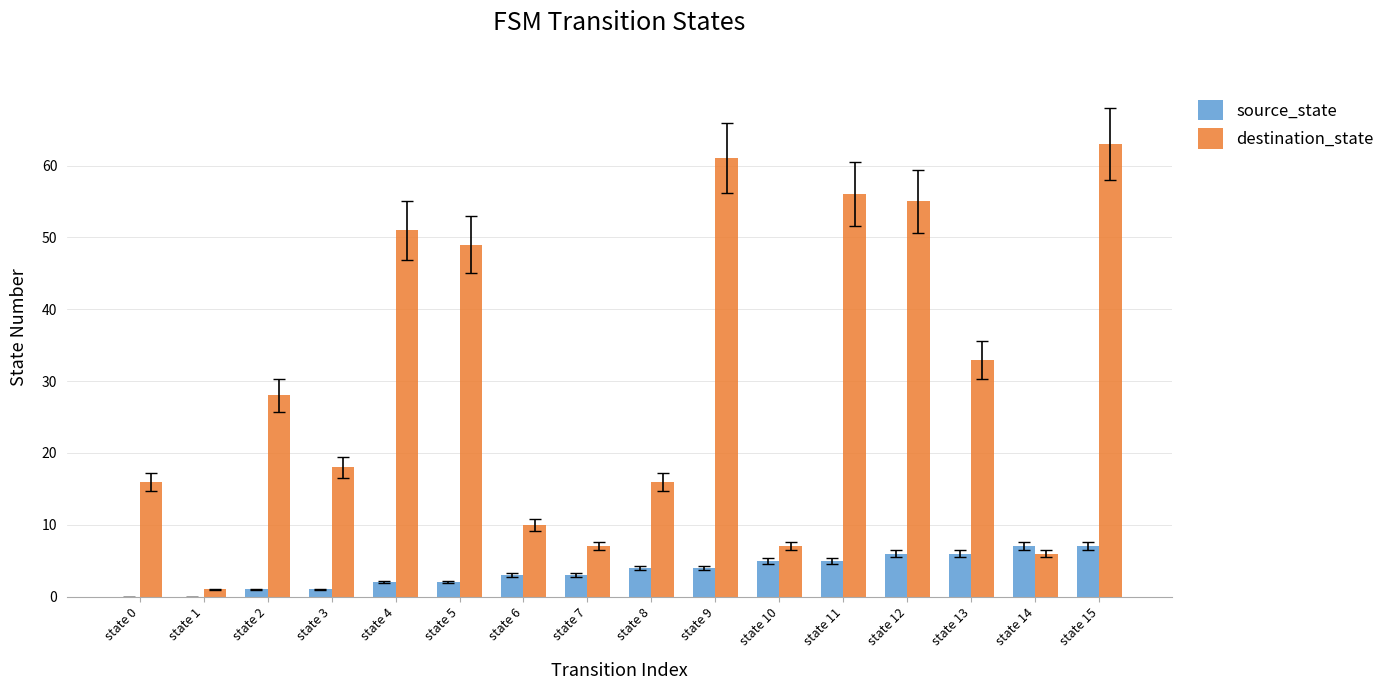

Which series changed the most between state 4 and state 14?

destination_state